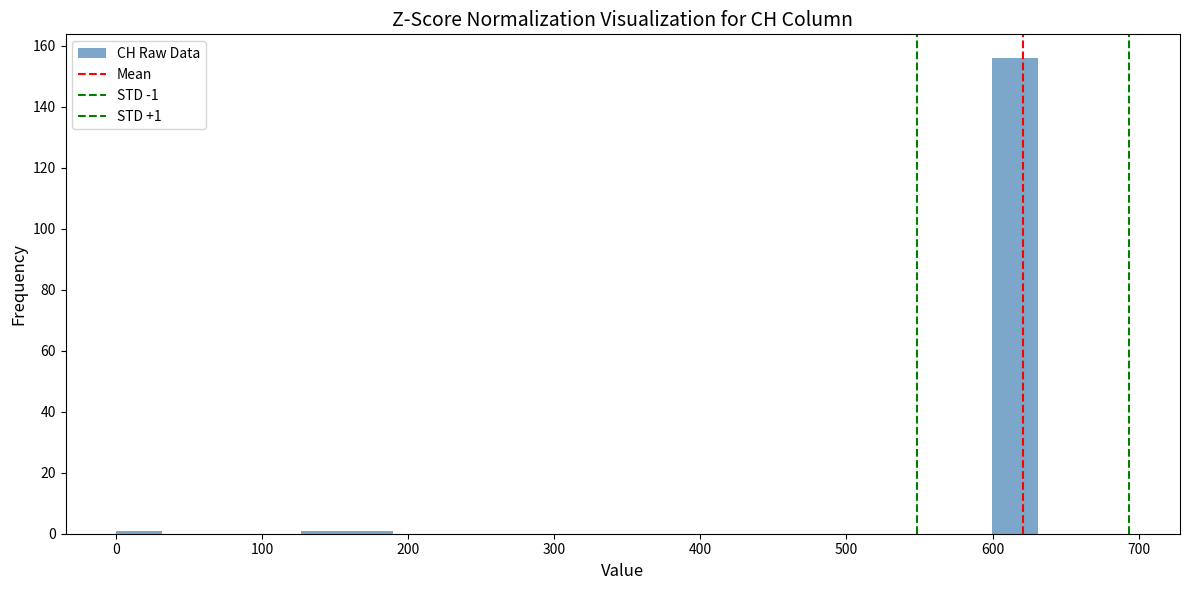

Around what value on the x-axis is the tallest bar? Give the approximate position of its centre, as read against the axis.

620